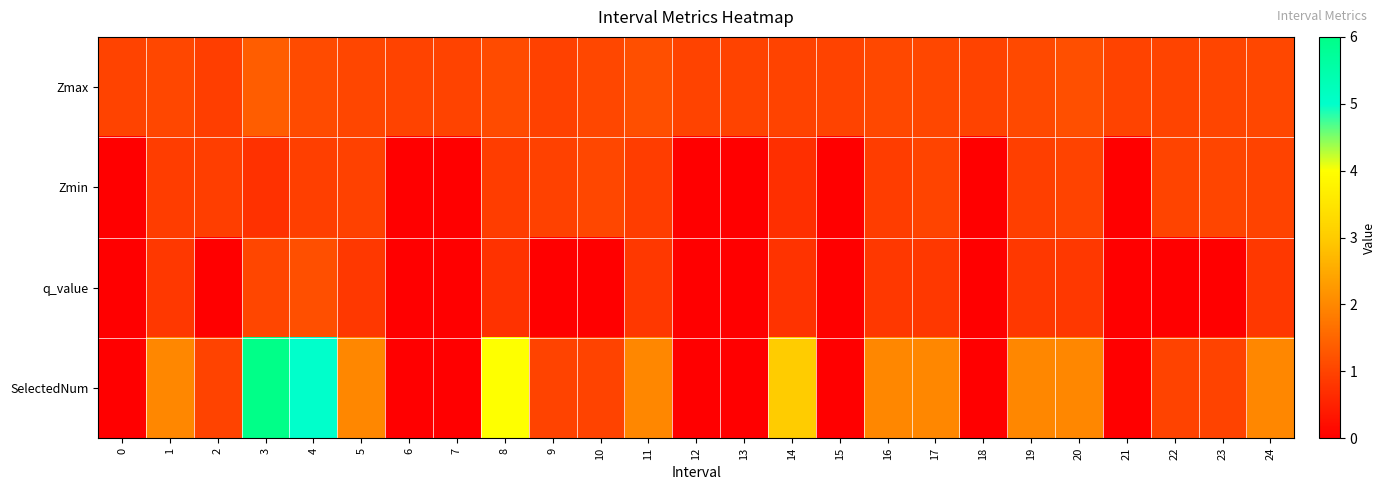

At how many categories does at least one series exceed 2?

4